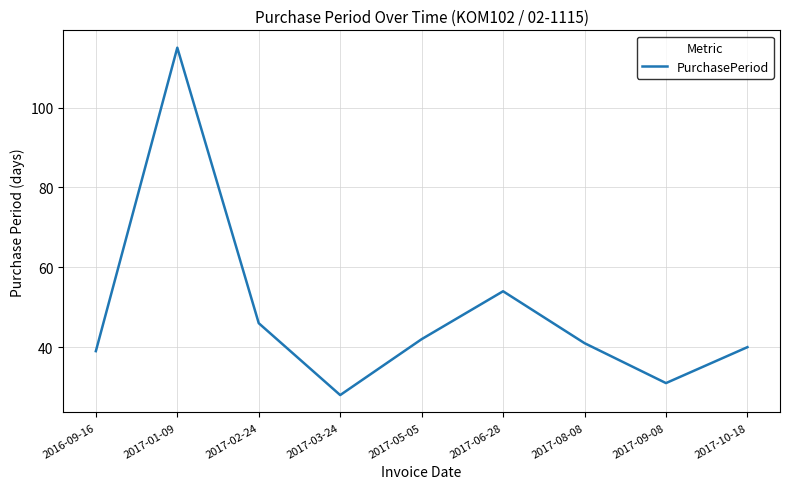

What position from the left is 2017-06-28?

6